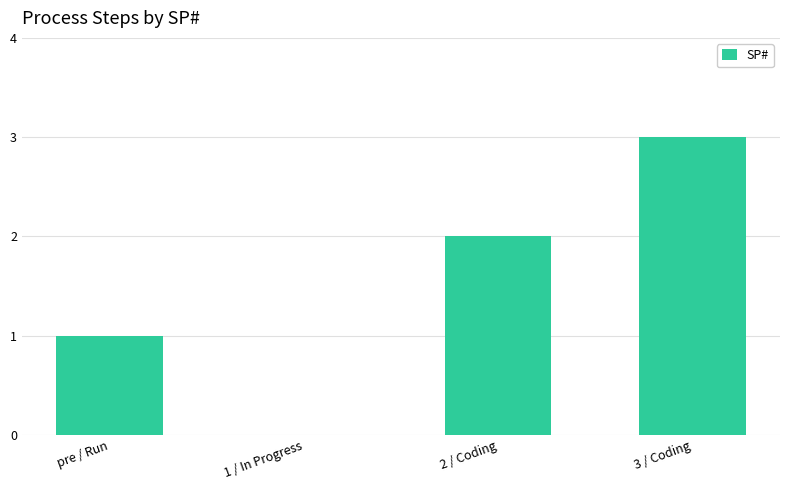

Which category has the highest value across all series?

3 / Coding